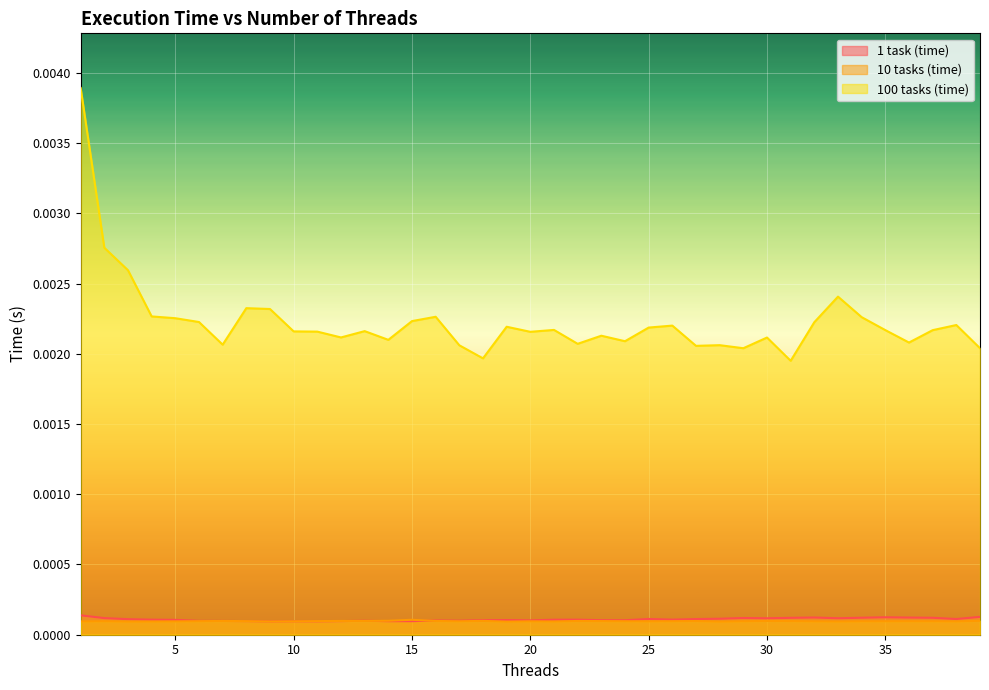

Which series has the widest spread of values?

100 tasks (time)